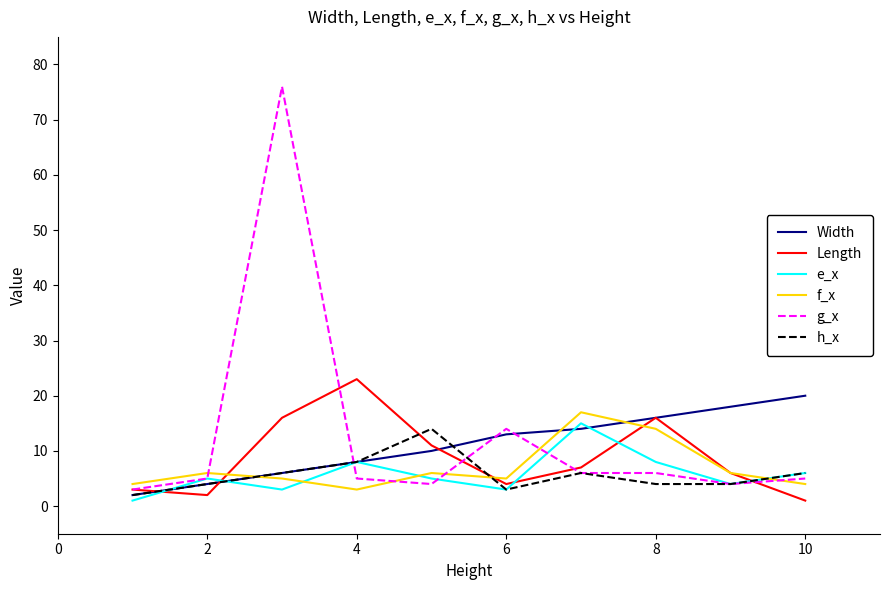

What is the average value of the g_x series?

13